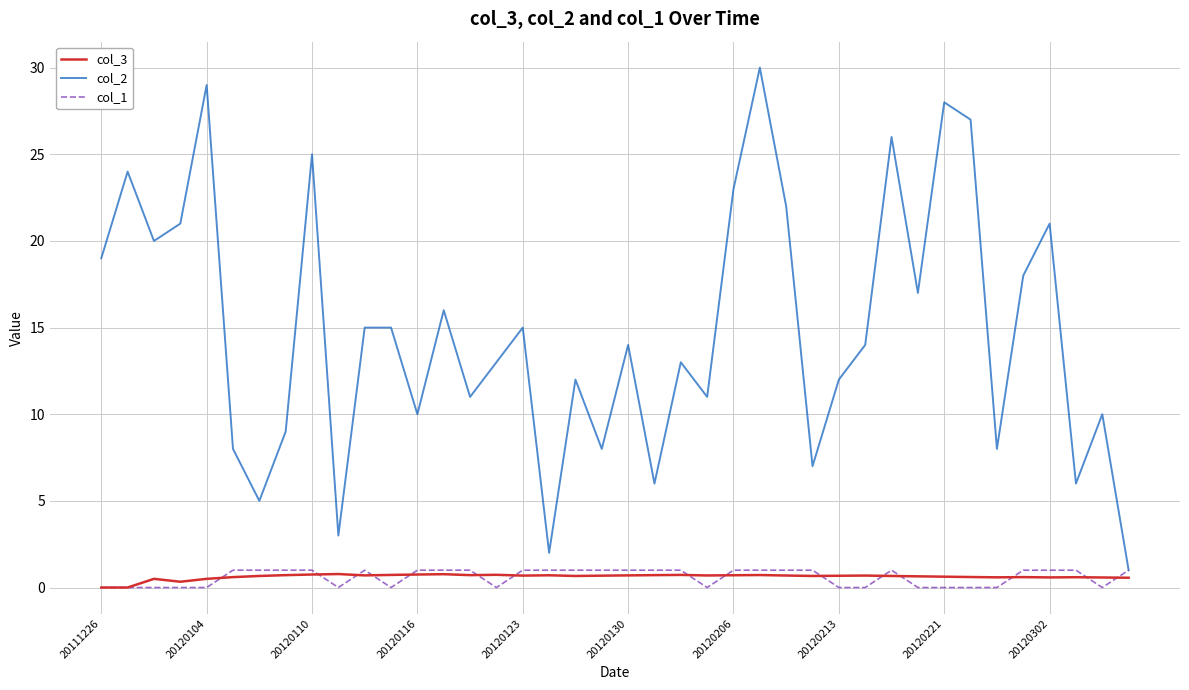

What is the lowest value of the col_2 series?

1.0